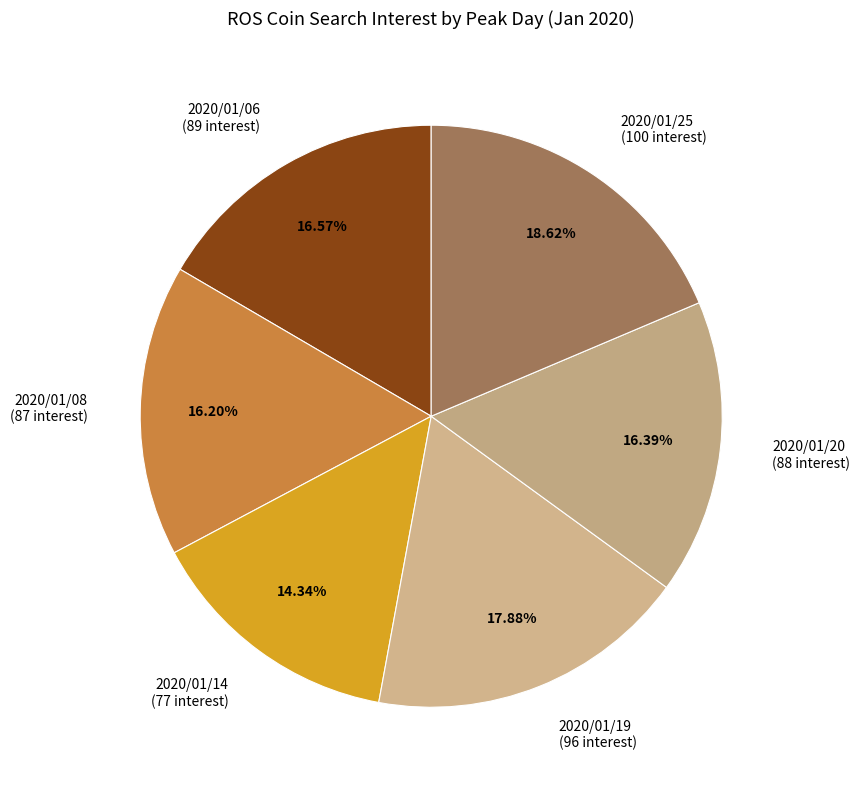

Does 2020/01/25 represent more than half of the total?

No